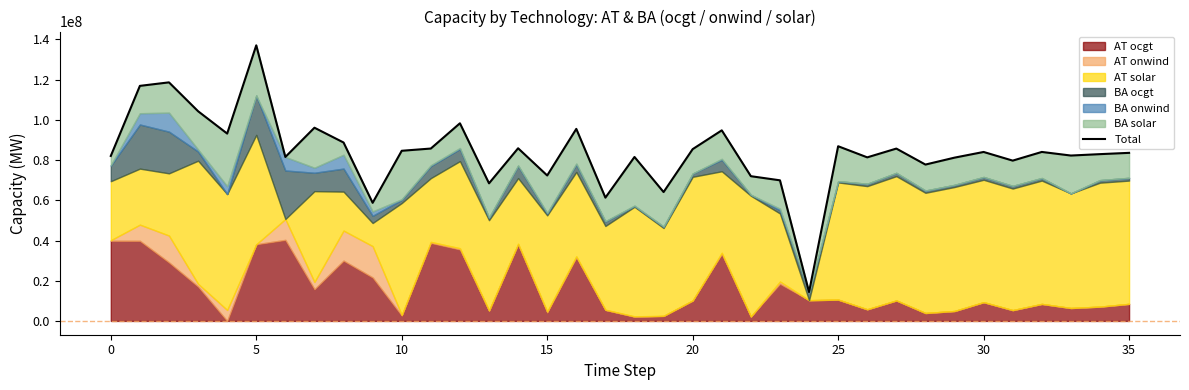

Read the value at 33.

82255734.9